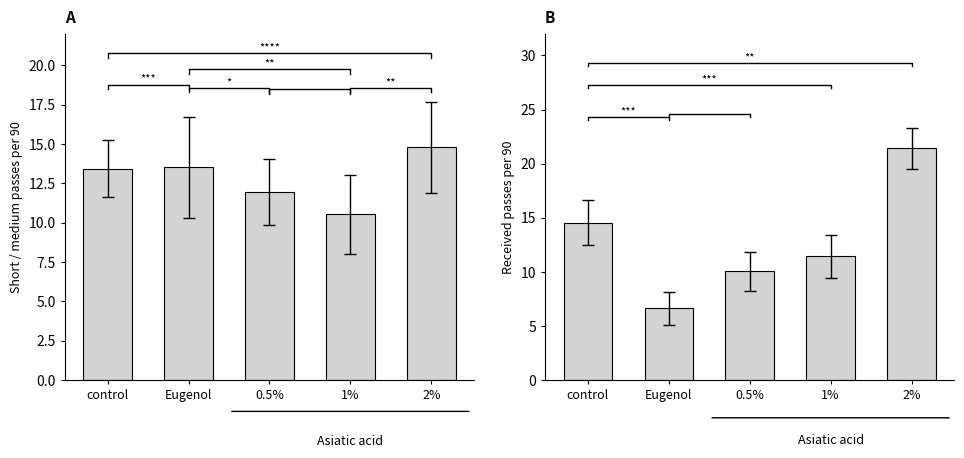

Reading left to right, transcribe all the data shown in this chart.

Short / medium passes per 90: control=13.4	Eugenol=13.5	0.5%=11.9	1%=10.5	2%=14.8
Received passes per 90: control=14.5	Eugenol=6.6	0.5%=10.0	1%=11.4	2%=21.4